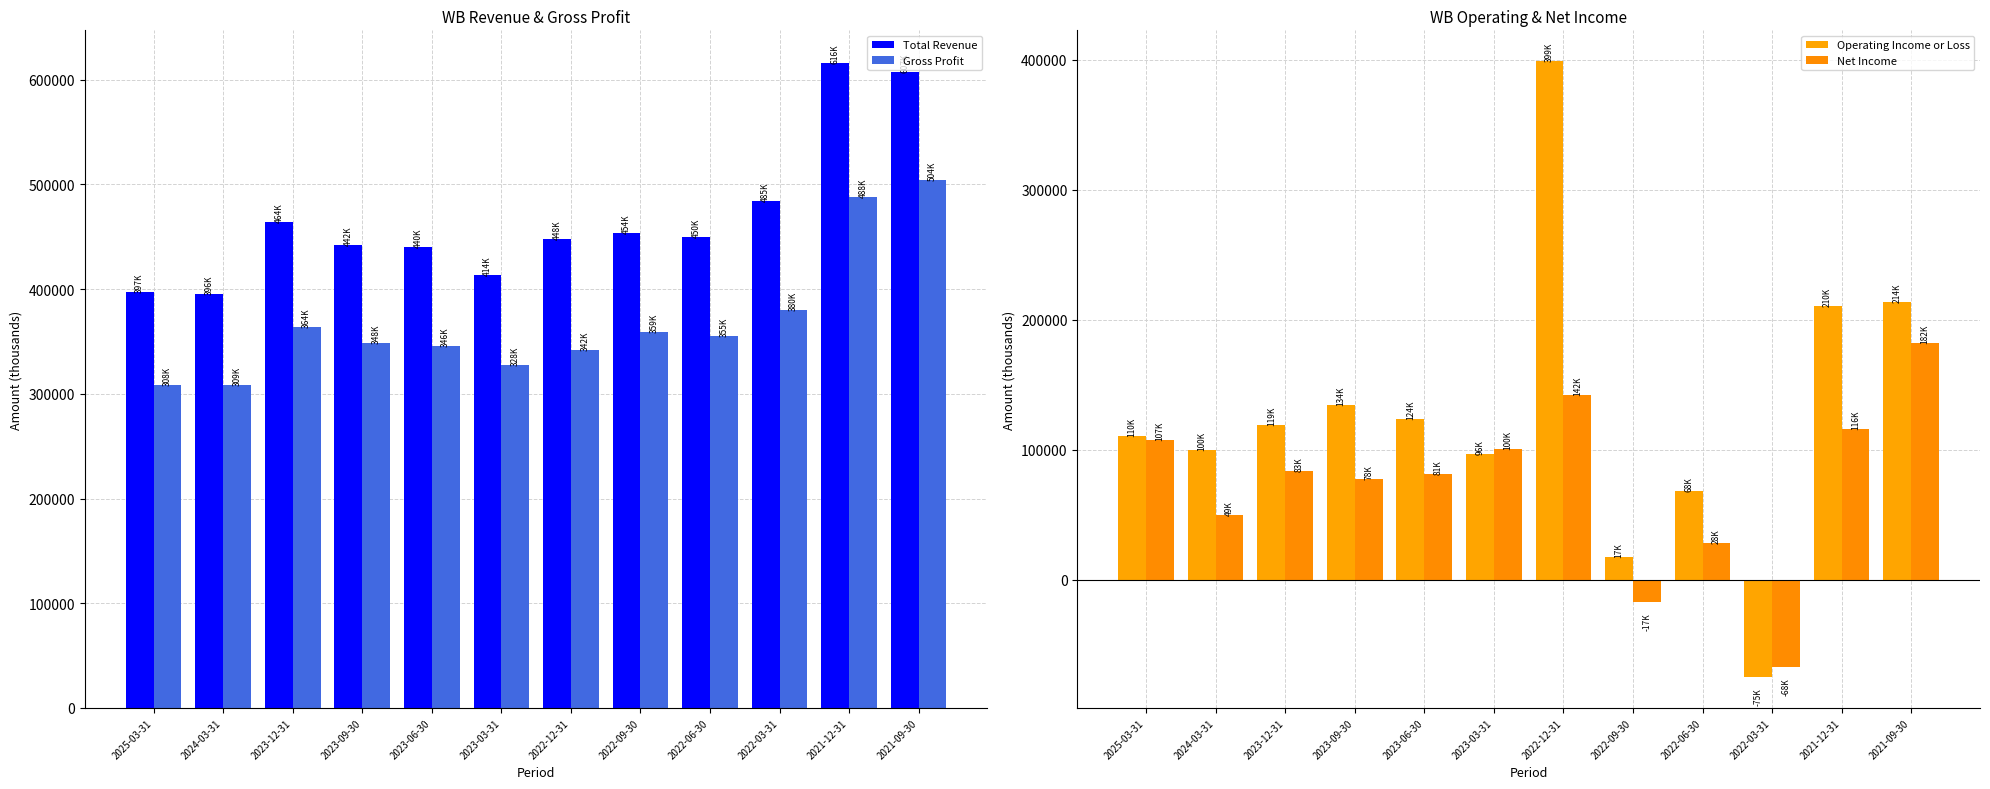

What position from the right is 2021-09-30?

1